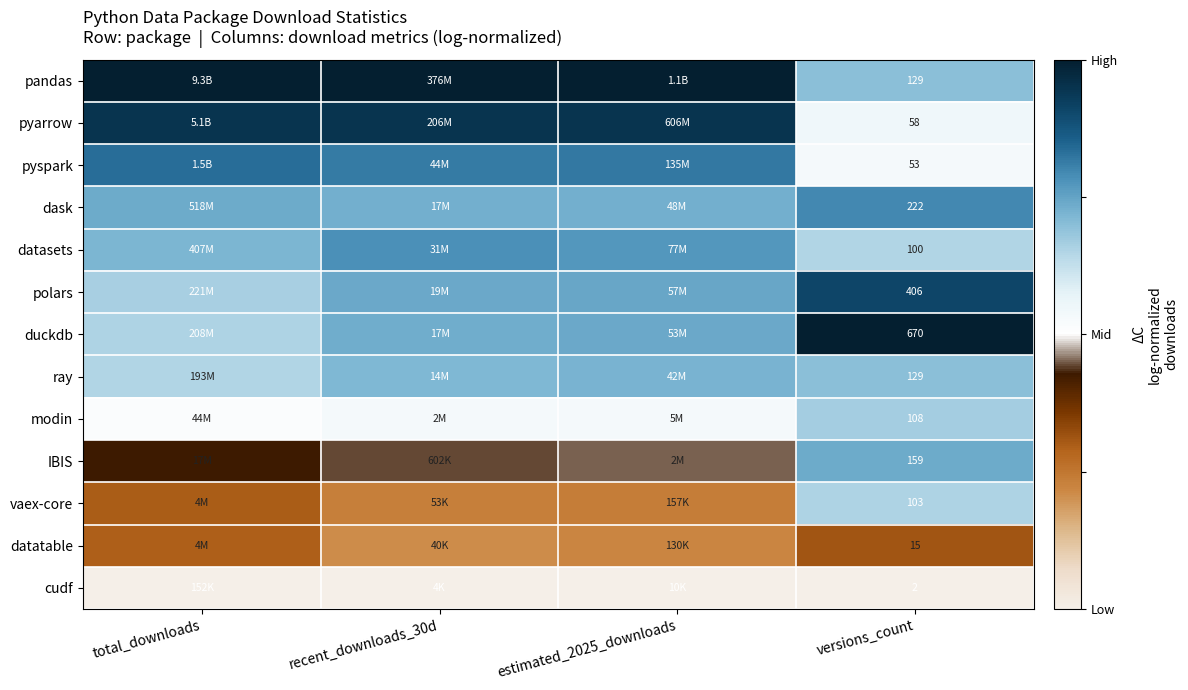

The value of pyarrow at total_downloads is 0.6. True or false?

False